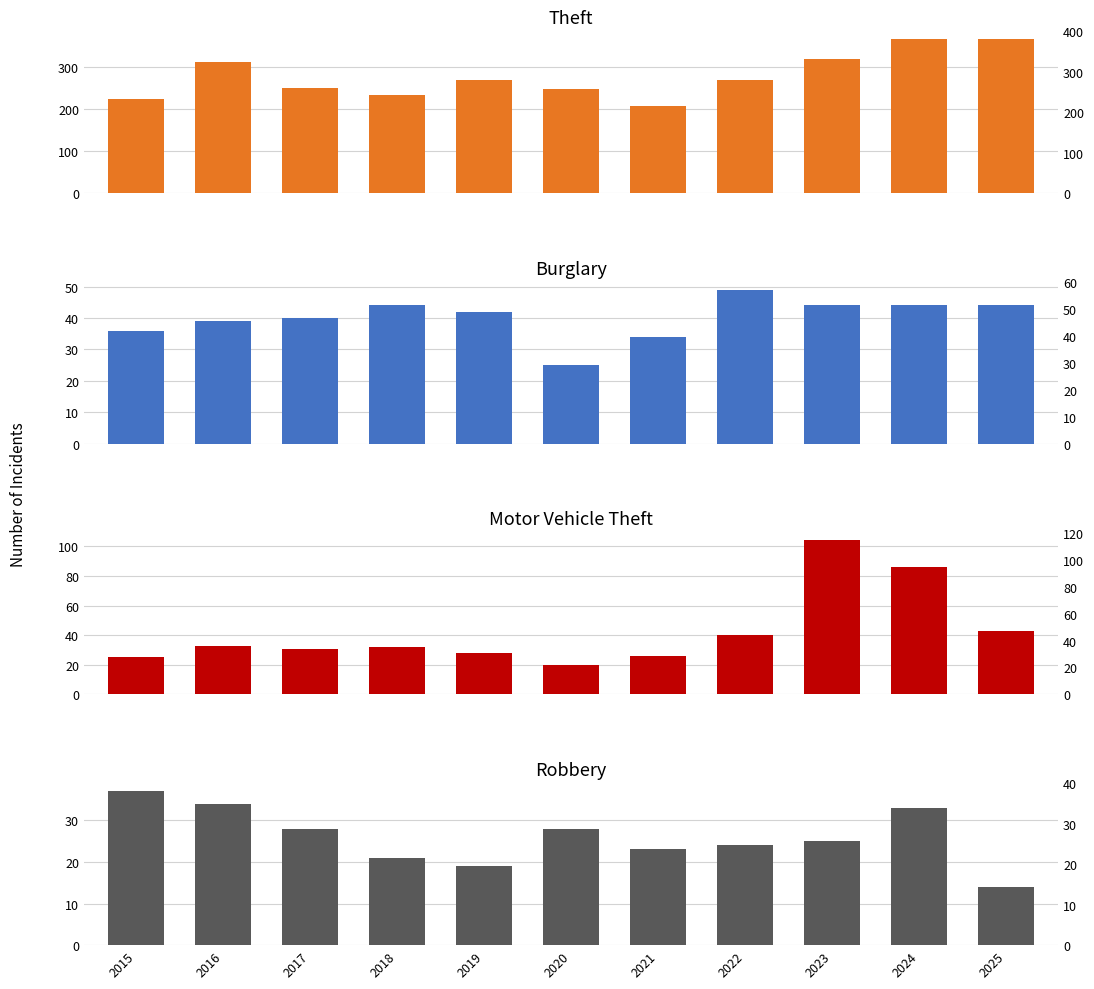

Does the chart contain stacked bars?

No